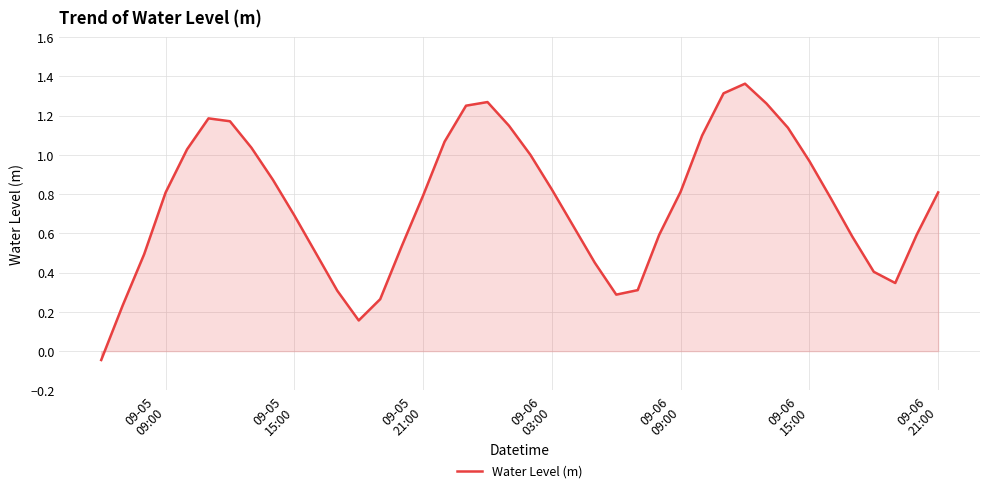

How many lines are shown in the chart?

1